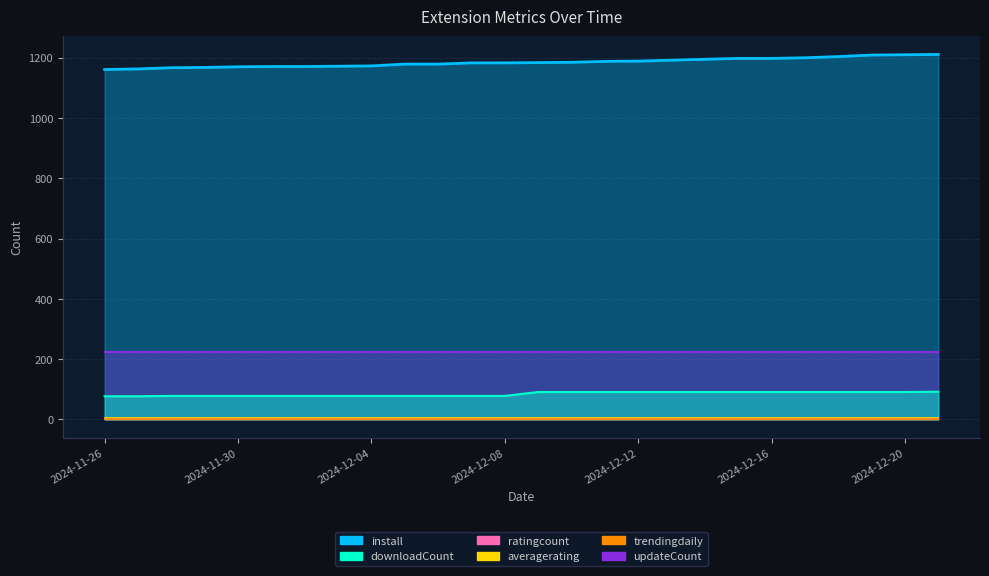

True or false: updateCount and install intersect in this chart.

False